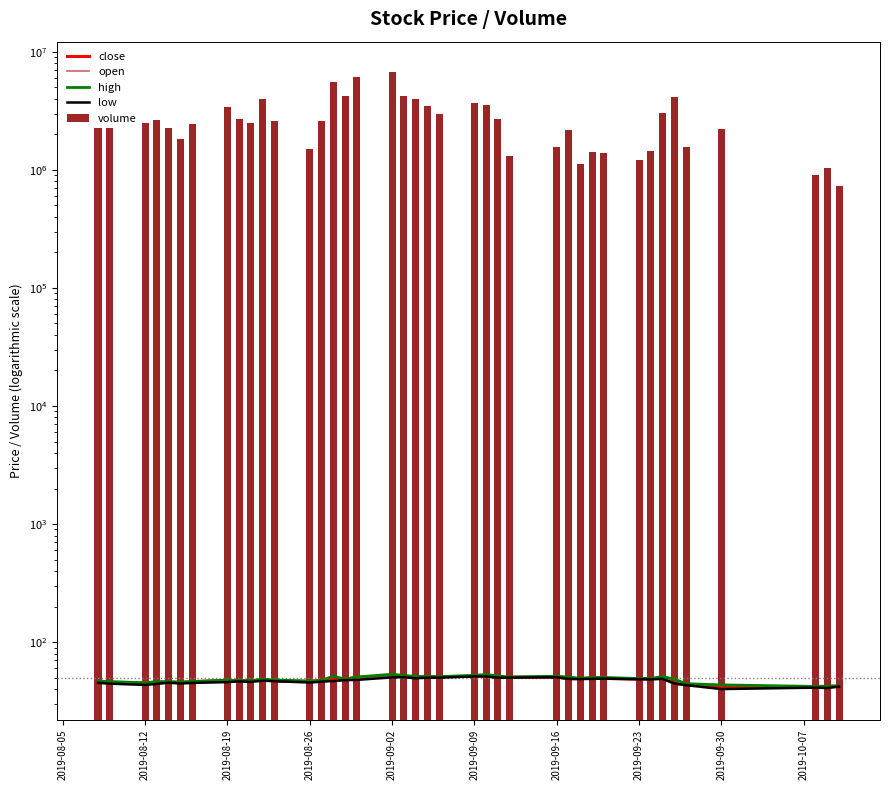

What is the minimum value for open?

41.0